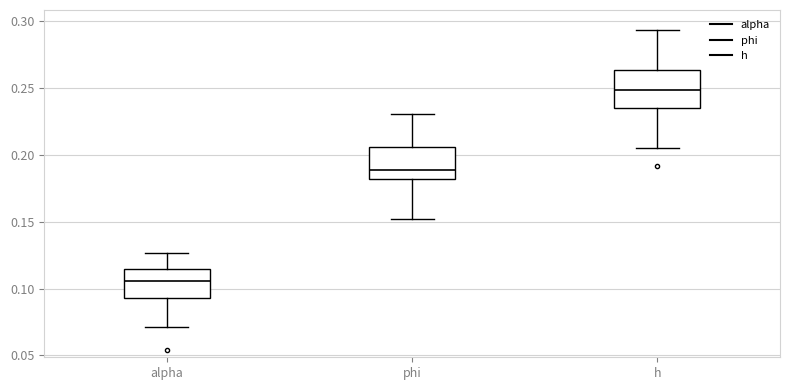

Reading left to right, read every box against the y-axis: the position of its median line, the range the box covers, and the ends of its whiskers. The values are not printed on the chart, so give them approximately, as read against the axis.

alpha: median 0.105, box 0.095 to 0.115, whiskers 0.070 to 0.125
phi: median 0.190, box 0.180 to 0.205, whiskers 0.150 to 0.230
h: median 0.250, box 0.235 to 0.265, whiskers 0.205 to 0.295